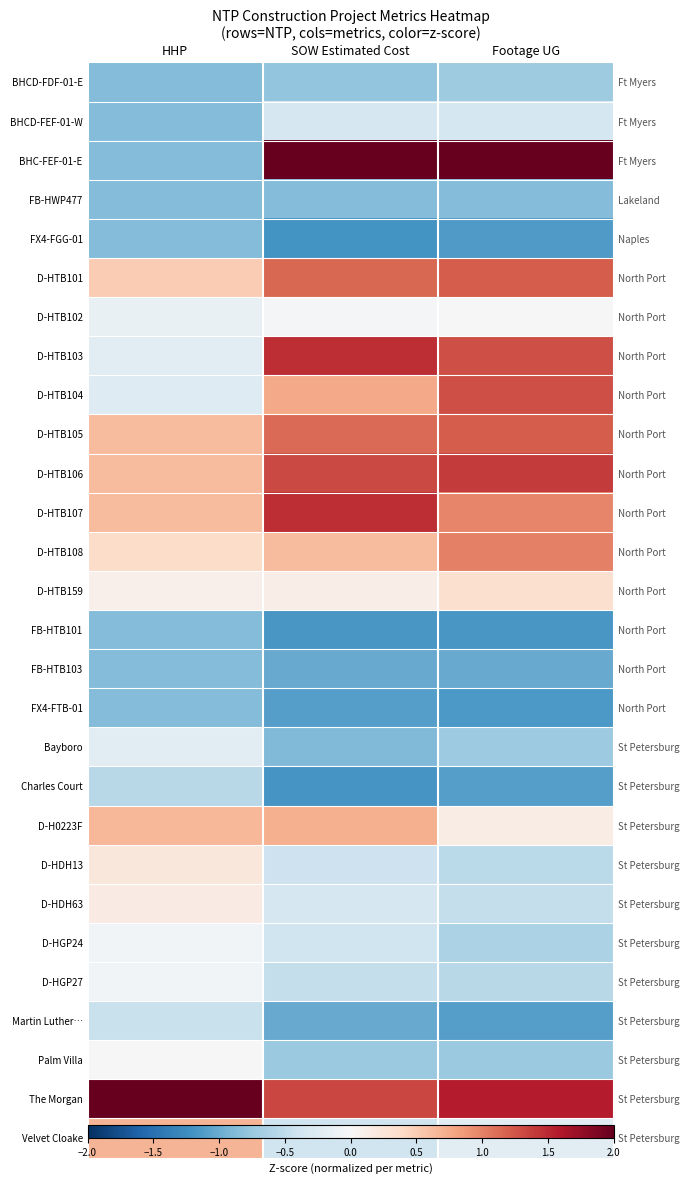

At which label does FX4-FGG-01 reach its peak?

HHP